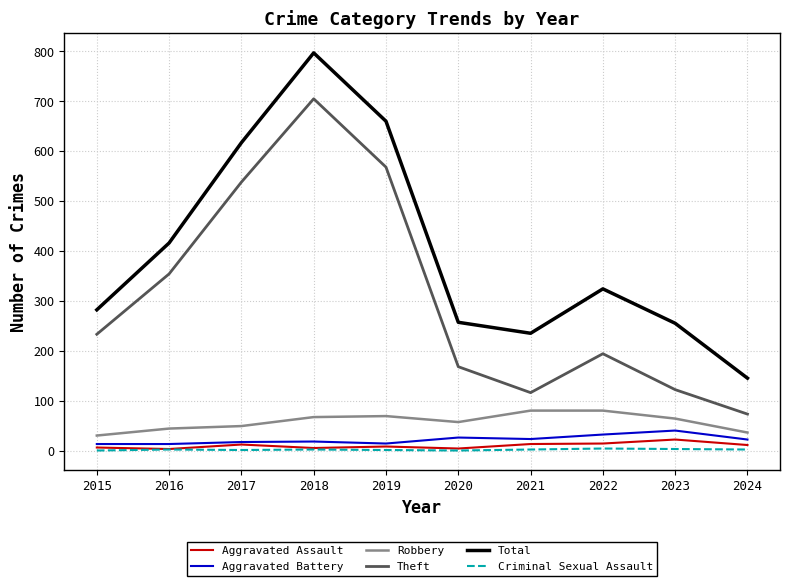

What is the total value across all series at 2015?

564